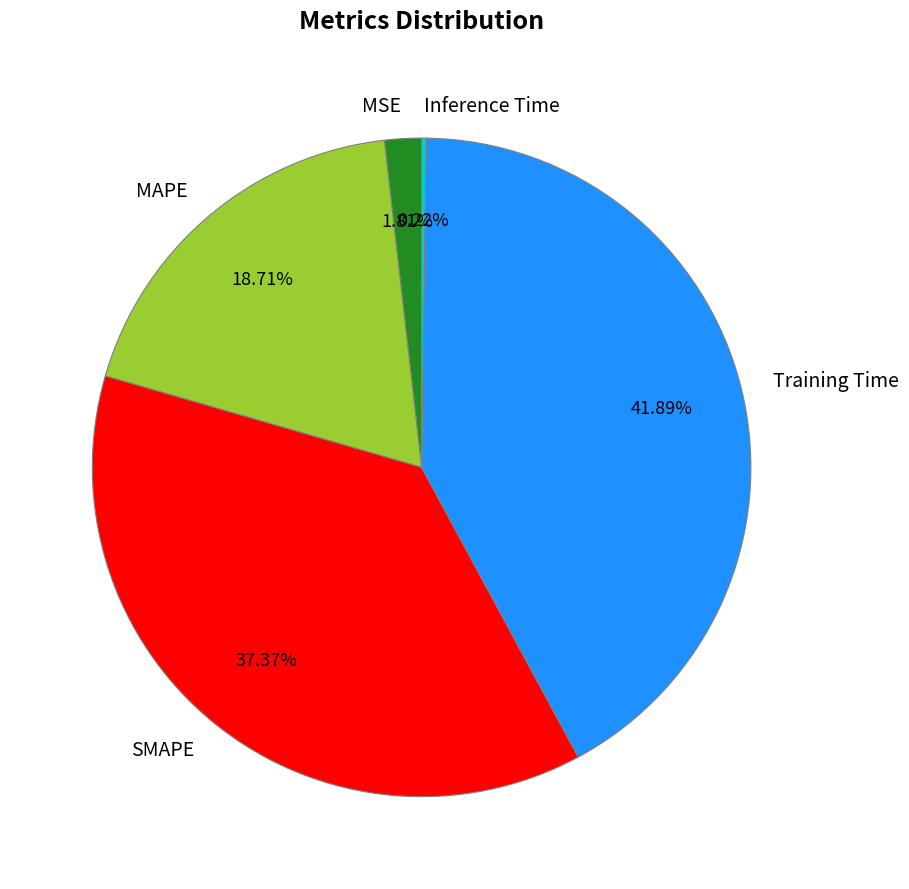

Which has a higher value, SMAPE or Training Time?

Training Time